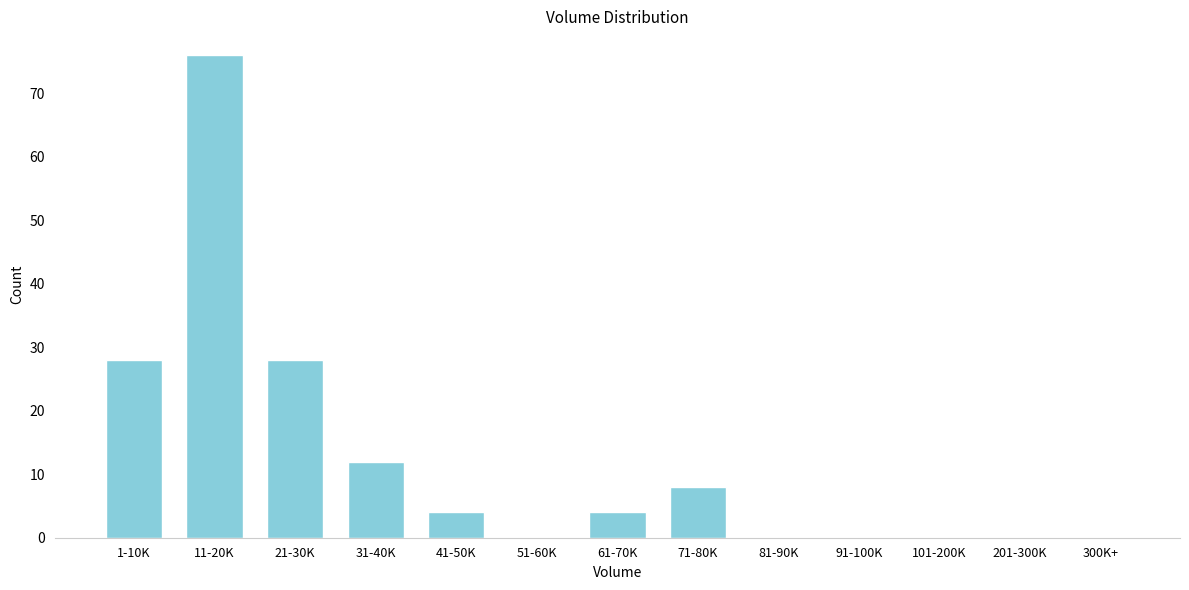

Reading left to right, what are all the values shown in this chart?

1-10K=28	11-20K=76	21-30K=28	31-40K=12	41-50K=4	51-60K=0	61-70K=4	71-80K=8	81-90K=0	91-100K=0	101-200K=0	201-300K=0	300K+=0